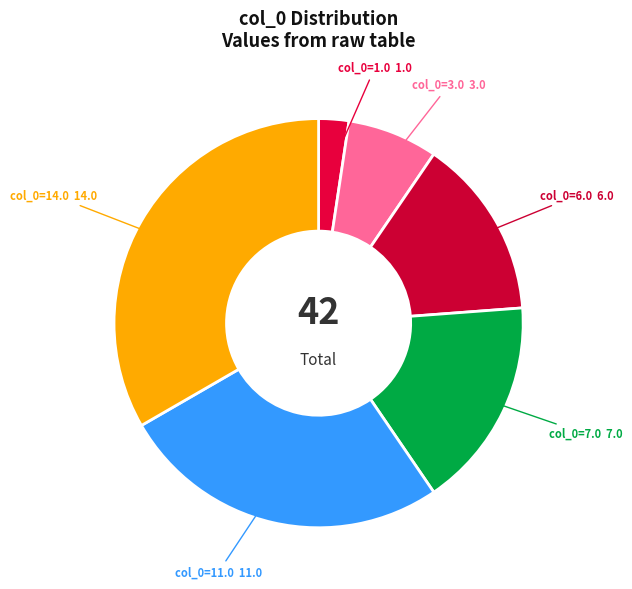

True or false: col_0=3.0 accounts for 13% of the total.

False